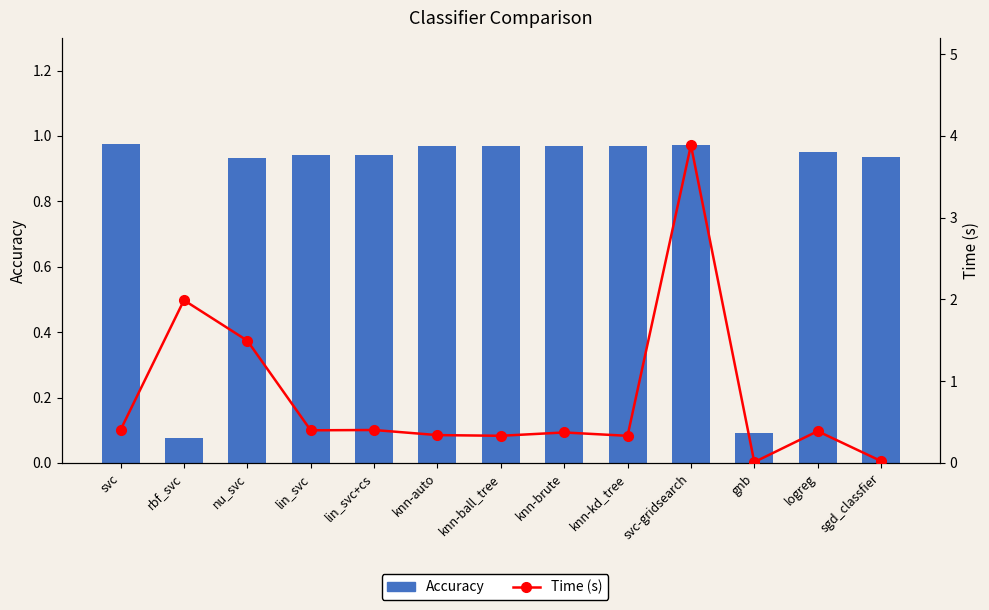

What is the difference between the Accuracy values at rbf_svc and knn-kd_tree?

0.9